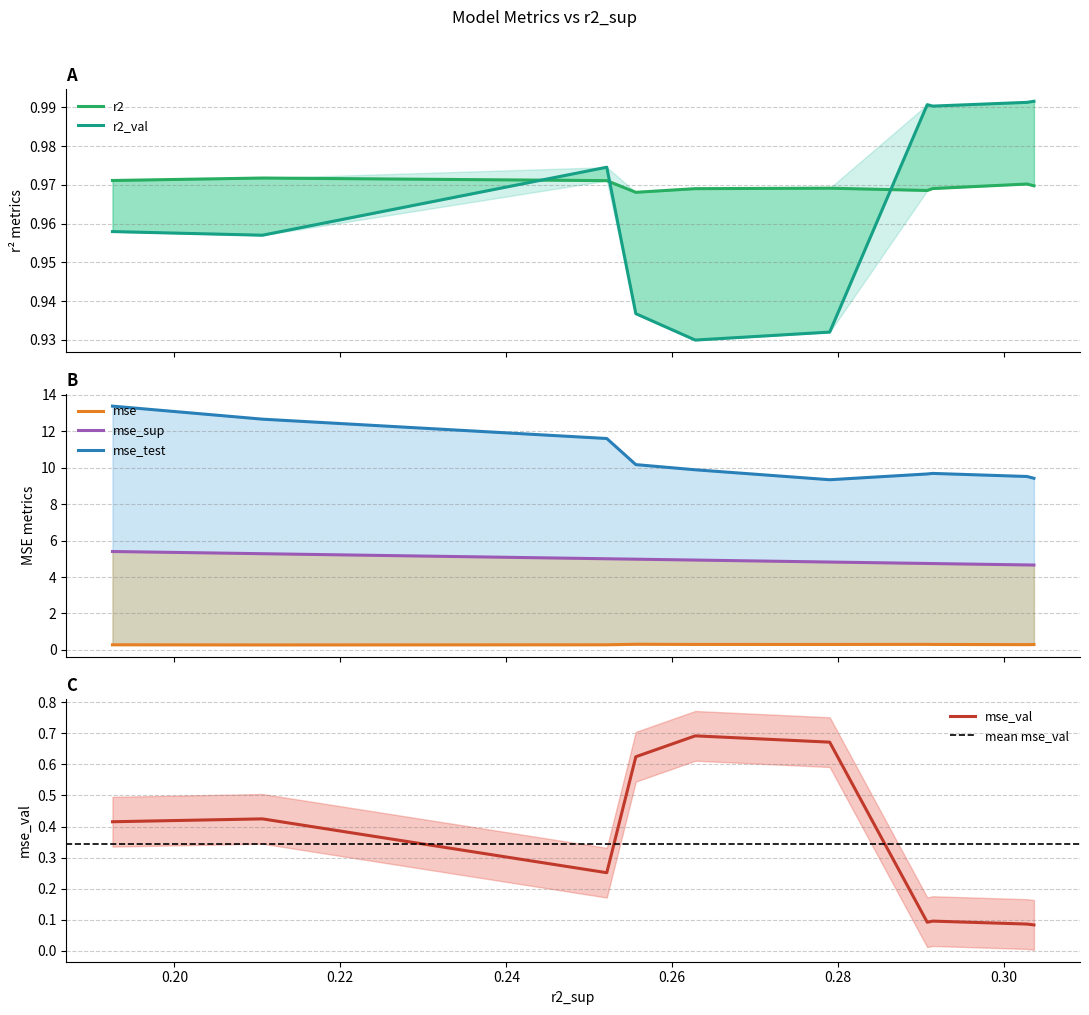

True or false: r2_val has a value of 1.7 at model_4_40_0.

False